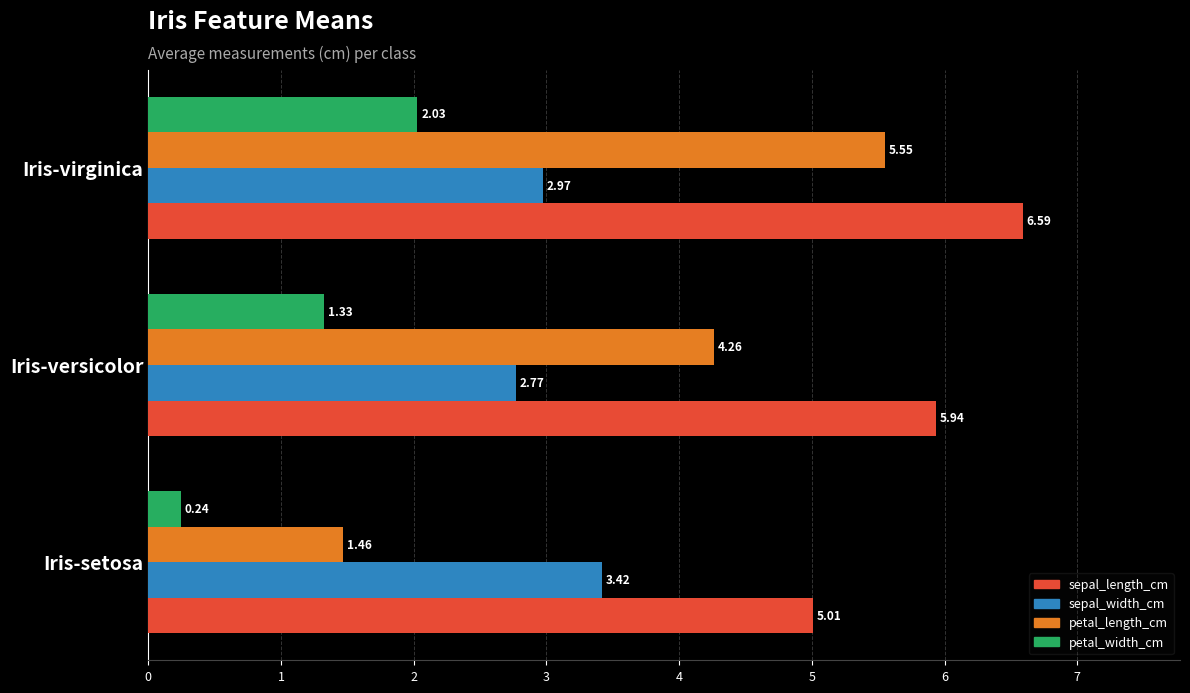

Which series has the widest spread of values?

petal_length_cm